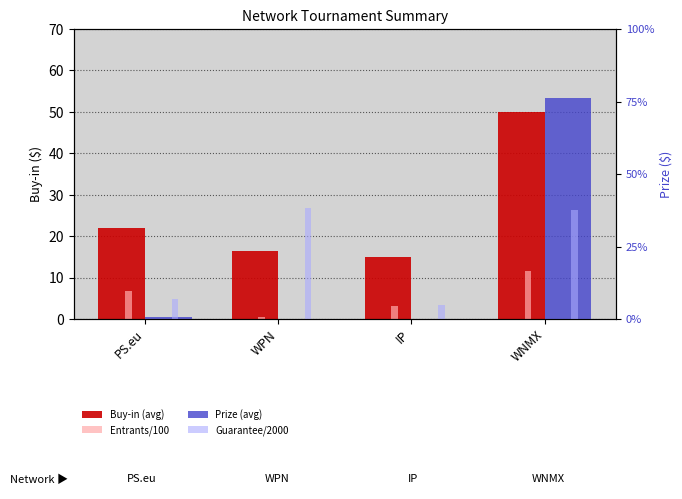

At which label does Buy-in (avg) reach its peak?

WNMX